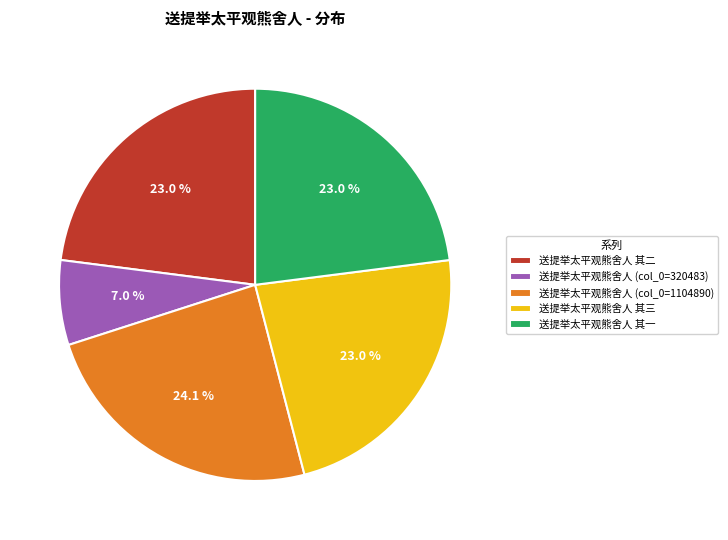

Is there any slice that represents more than half of the pie?

No